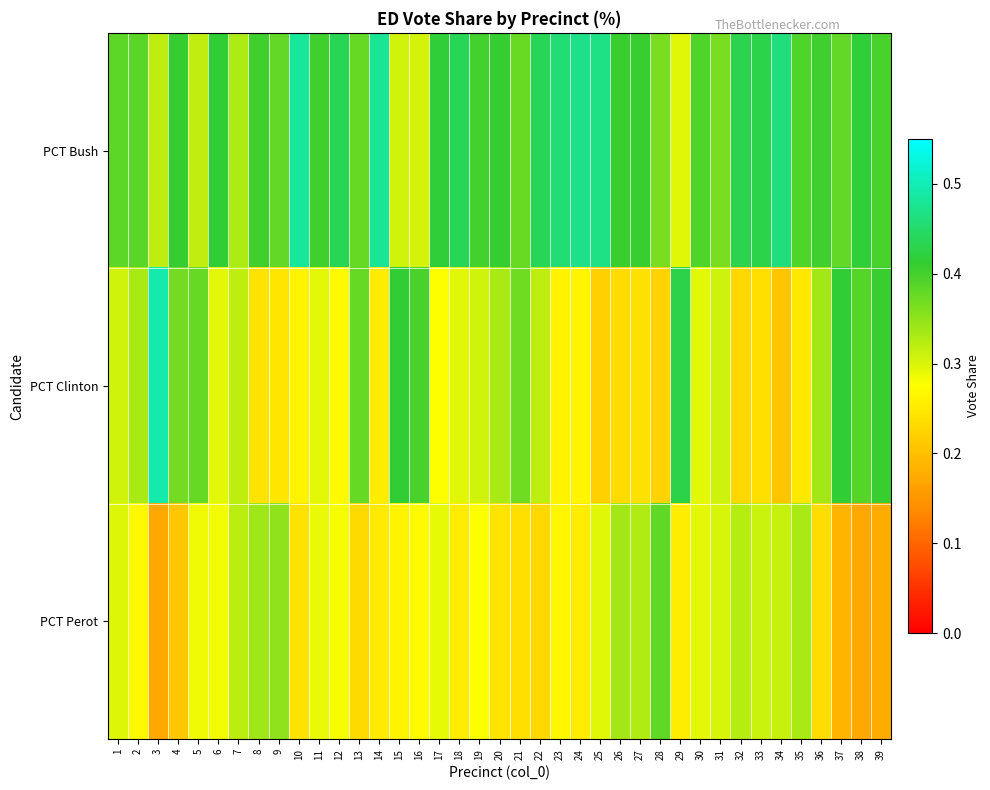

Reading left to right, what are all the values shown in this chart?

PCT Bush: 1=0.4	2=0.4	3=0.3	4=0.4	5=0.3	6=0.4	7=0.3	8=0.4	9=0.4	10=0.5	11=0.4	12=0.4	13=0.4	14=0.5	15=0.3	16=0.3	17=0.4	18=0.4	19=0.4	20=0.4	21=0.4	22=0.4	23=0.5	24=0.5	25=0.5	26=0.4	27=0.4	28=0.4	29=0.3	30=0.4	31=0.4	32=0.4	33=0.4	34=0.5	35=0.4	36=0.4	37=0.4	38=0.4	39=0.4
PCT Clinton: 1=0.3	2=0.3	3=0.5	4=0.4	5=0.4	6=0.3	7=0.3	8=0.2	9=0.2	10=0.3	11=0.3	12=0.3	13=0.4	14=0.3	15=0.4	16=0.4	17=0.3	18=0.3	19=0.3	20=0.3	21=0.4	22=0.3	23=0.3	24=0.3	25=0.2	26=0.2	27=0.2	28=0.2	29=0.4	30=0.3	31=0.3	32=0.2	33=0.2	34=0.2	35=0.2	36=0.3	37=0.4	38=0.4	39=0.4
PCT Perot: 1=0.3	2=0.3	3=0.2	4=0.2	5=0.3	6=0.3	7=0.3	8=0.3	9=0.3	10=0.2	11=0.3	12=0.3	13=0.2	14=0.3	15=0.3	16=0.3	17=0.3	18=0.3	19=0.3	20=0.2	21=0.2	22=0.2	23=0.3	24=0.3	25=0.3	26=0.3	27=0.3	28=0.4	29=0.3	30=0.3	31=0.3	32=0.3	33=0.3	34=0.3	35=0.3	36=0.2	37=0.2	38=0.2	39=0.2